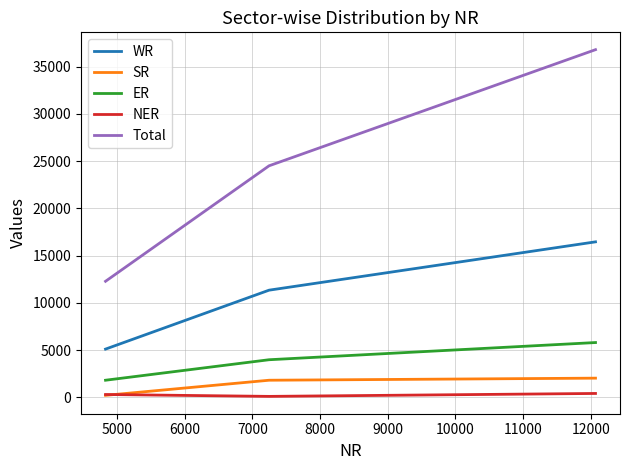

Which series has the largest total across all categories?

Total